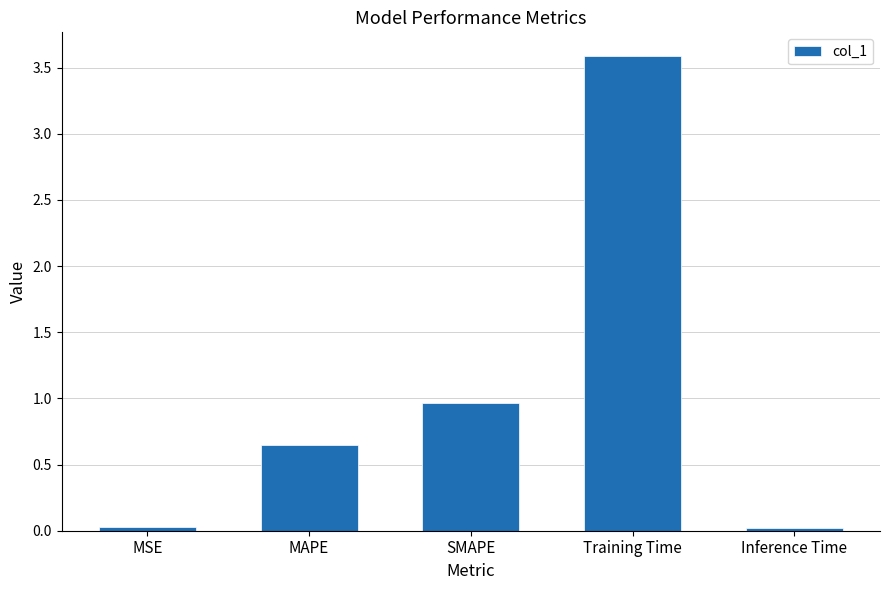

What is the label of the 1st bar from the right?

Inference Time